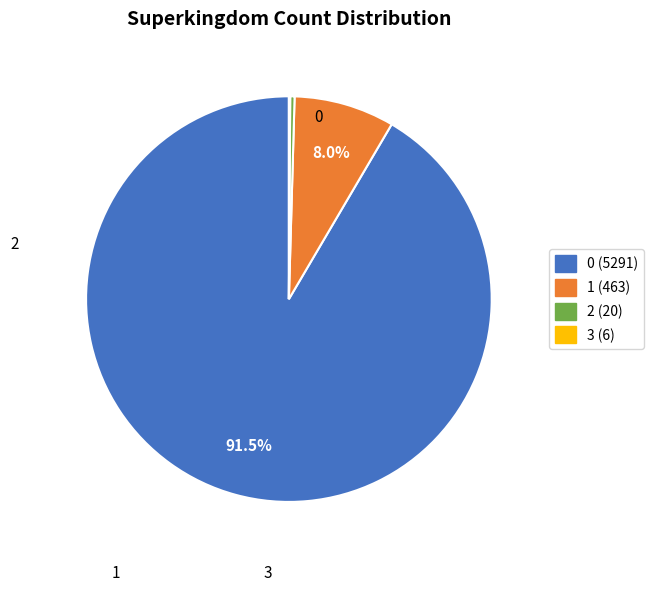

Combined, do 0 and 1 account for over 50%?

Yes